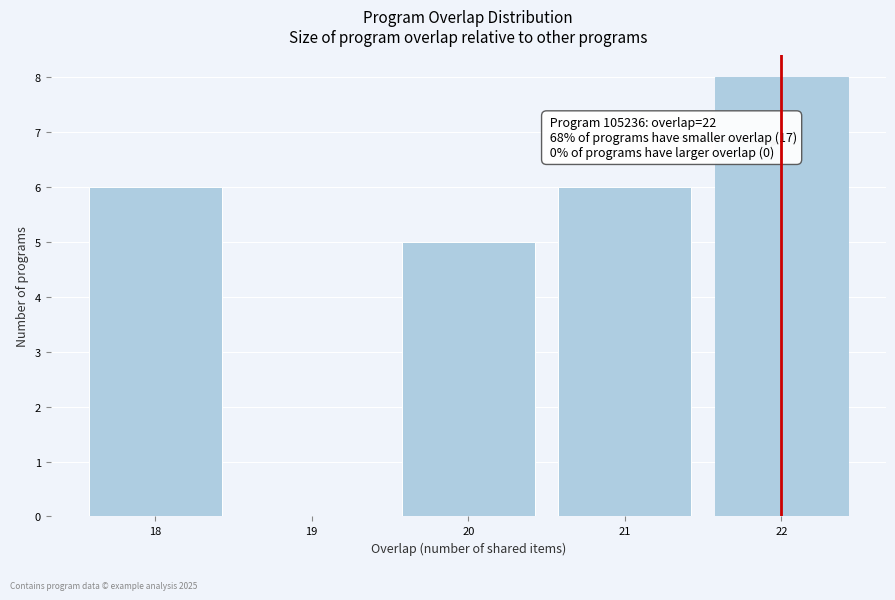

Over which range of the x-axis is the bar tallest?

21.5 to 22.5